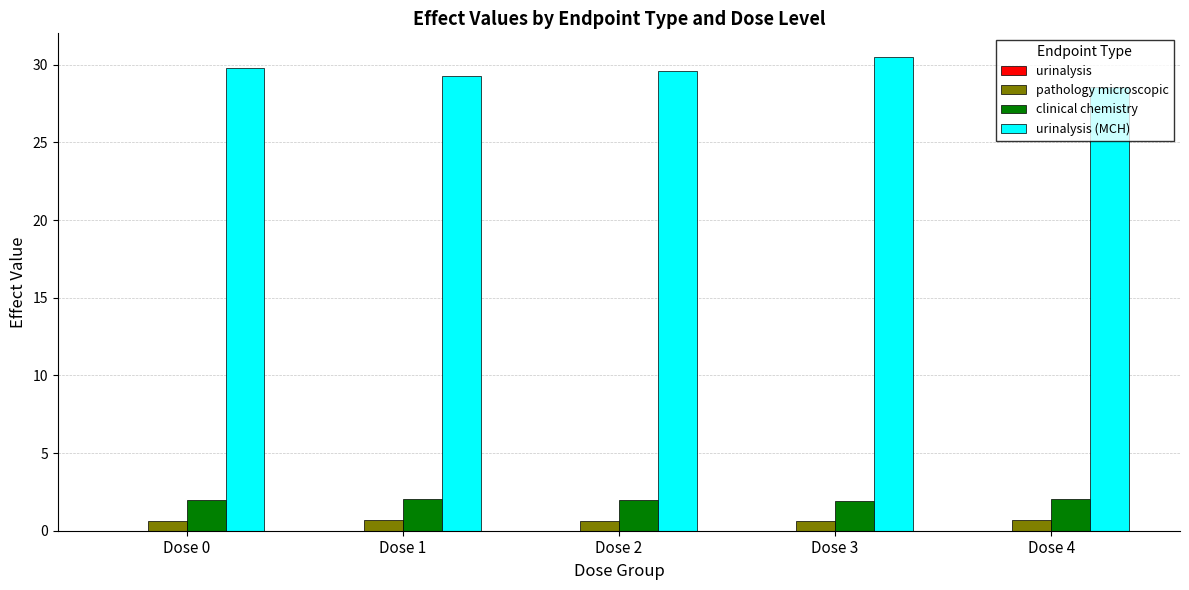

At which category does the chart reach its peak across all series?

Dose 3